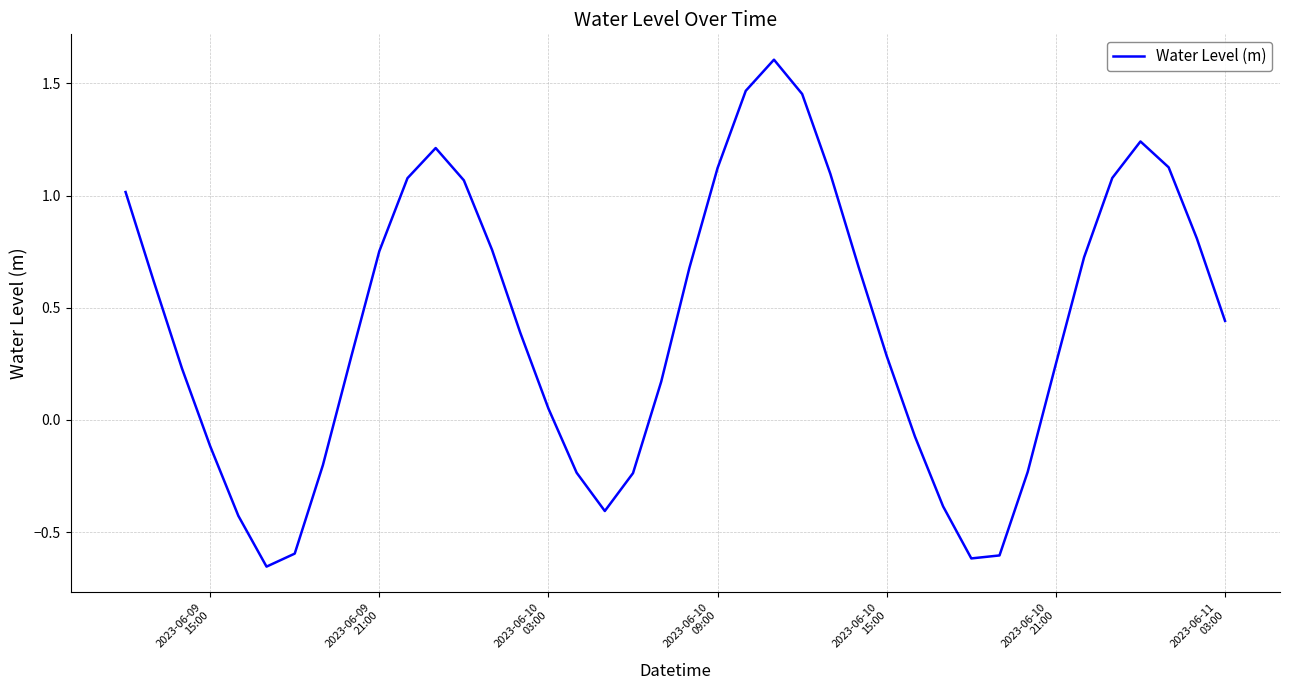

How many interior local valleys (lower than both neighbors) does the data have?

3